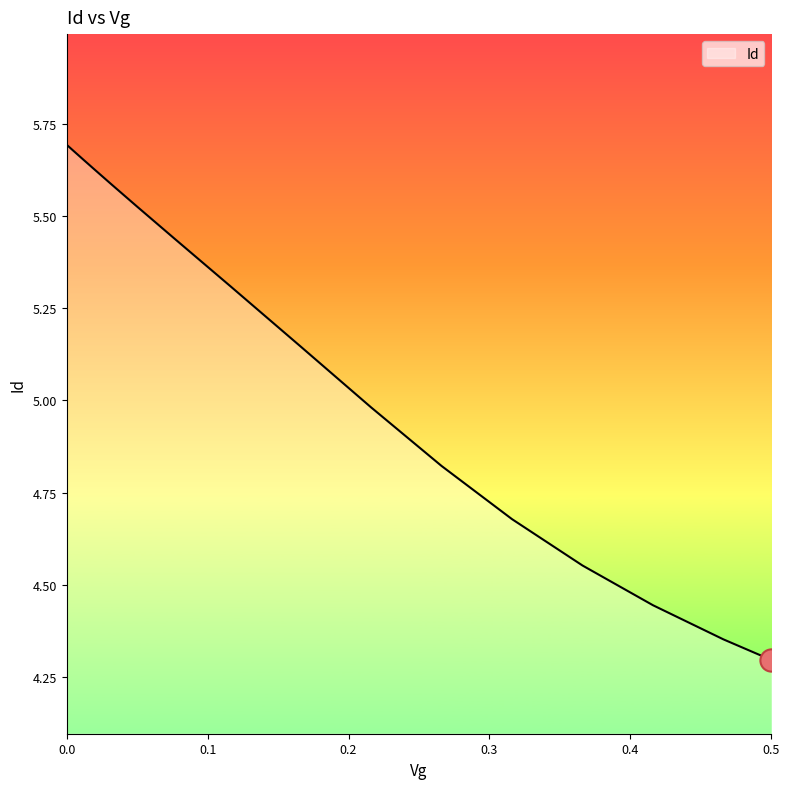

How many values exceed 5?

10